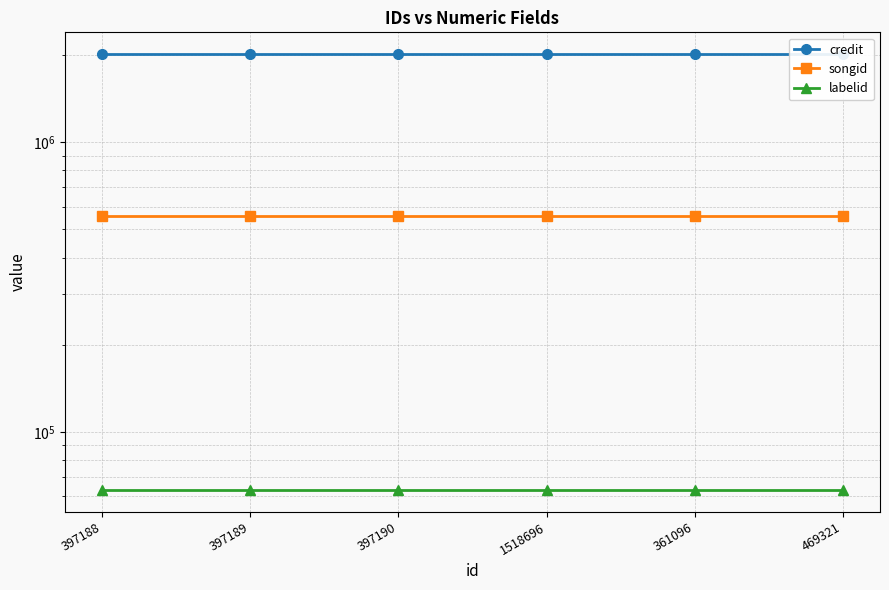

At how many categories does at least one series exceed 1567106?

6